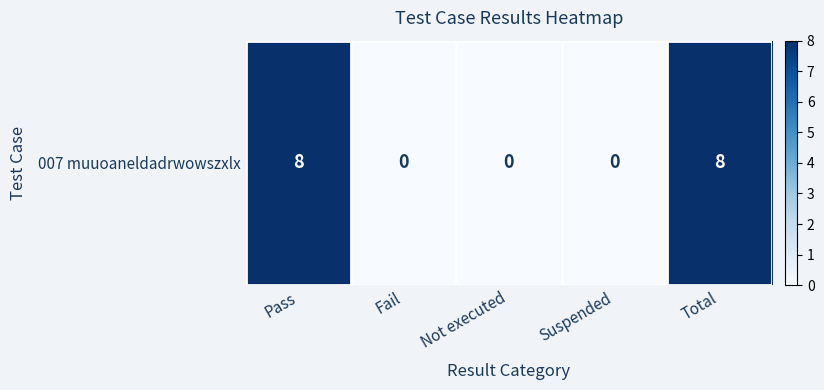

The chart shows a value of 5 at Pass. True or false?

False